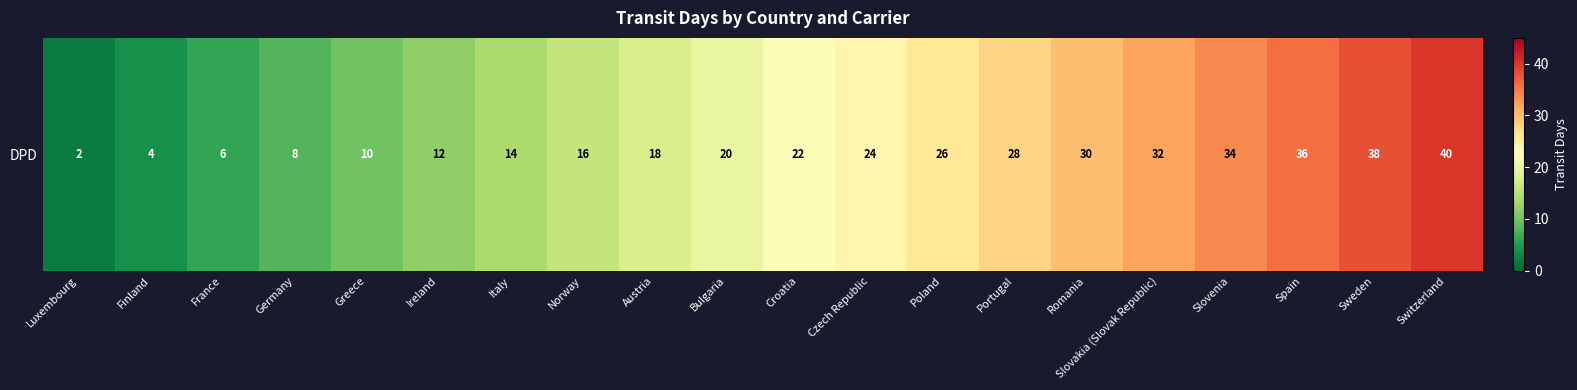

True or false: the data shows 4 at Finland.

True